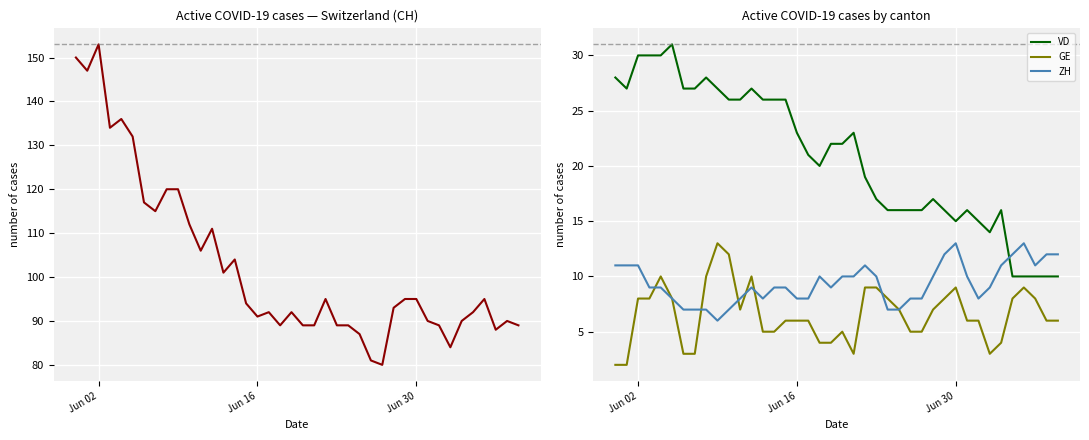

What is the lowest value of the ZH series?

6